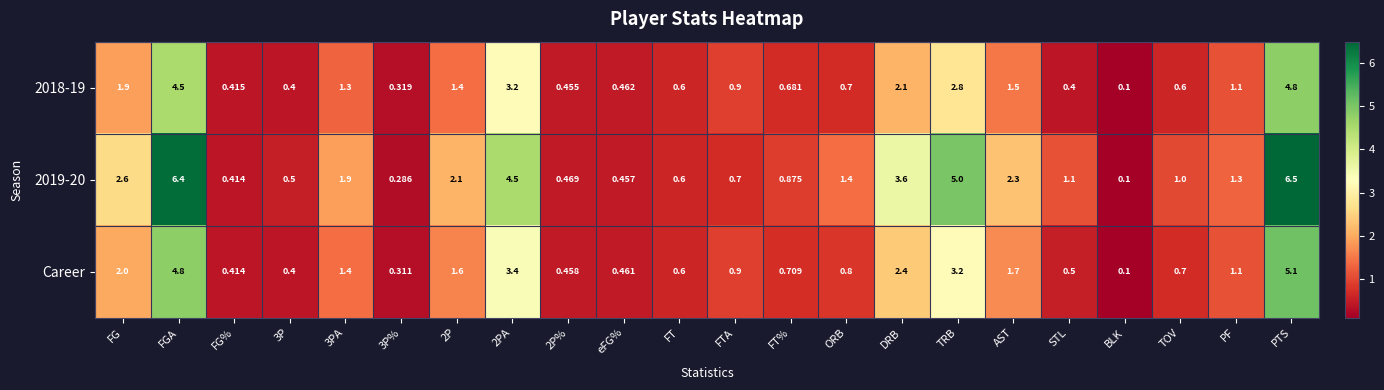

Which category has the lowest value across all series?

BLK